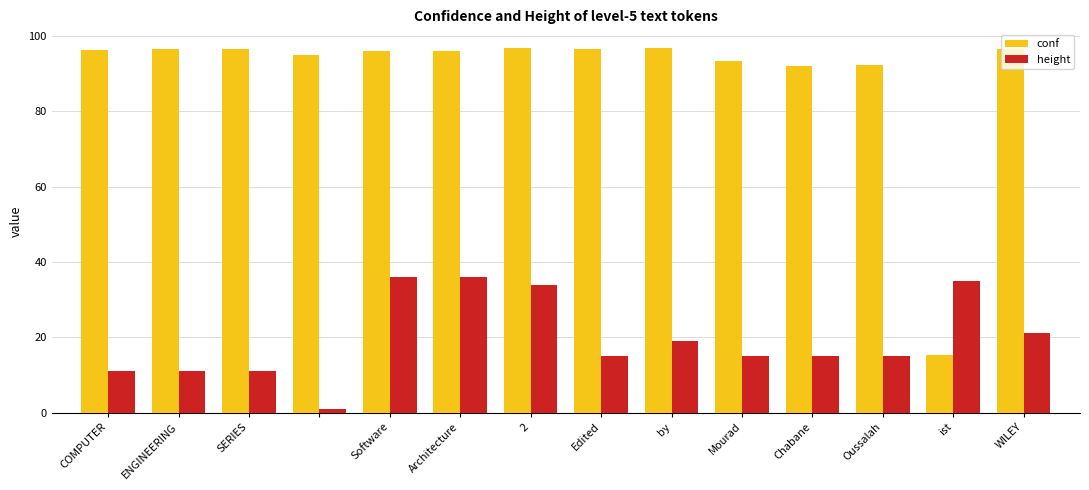

What is the highest value of the conf series?

97.0